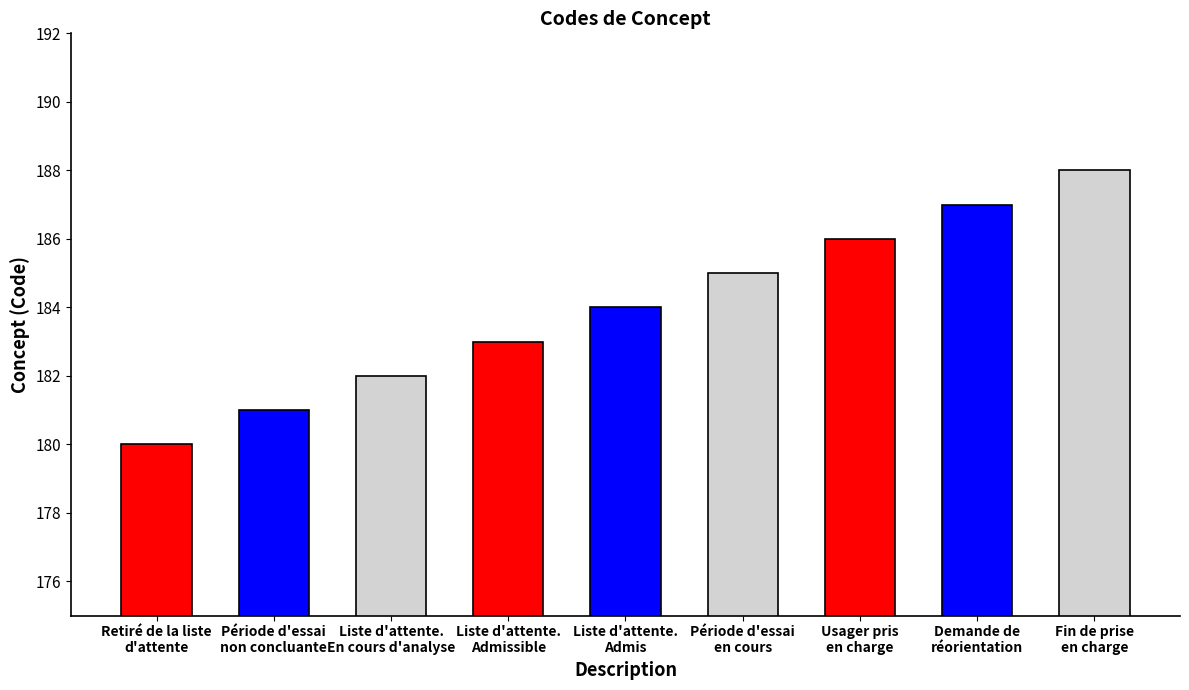

Rank the categories by value from lowest to highest.

Retiré de la liste
d'attente, Période d'essai
non concluante, Liste d'attente.
En cours d'analyse, Liste d'attente.
Admissible, Liste d'attente.
Admis, Période d'essai
en cours, Usager pris
en charge, Demande de
réorientation, Fin de prise
en charge